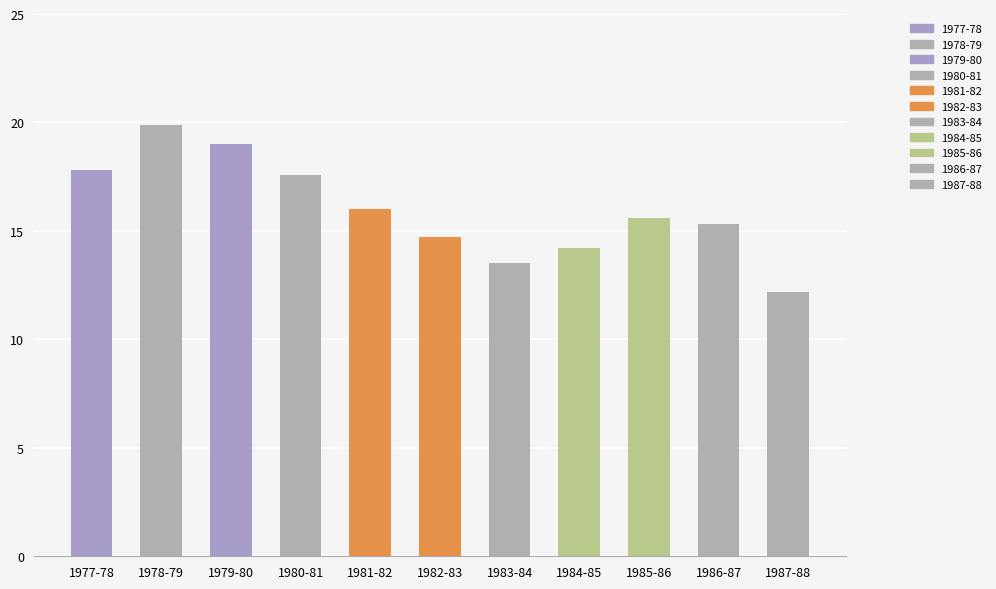

How many data points are less than 15?

4